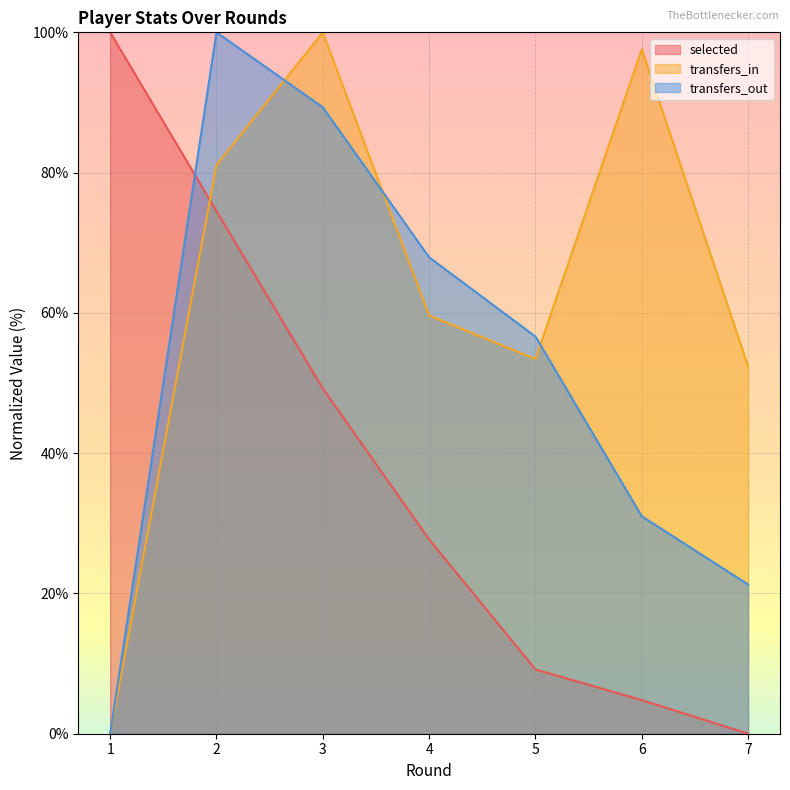

Is the value of transfers_in at 7 greater than the value of transfers_out at 3?

No